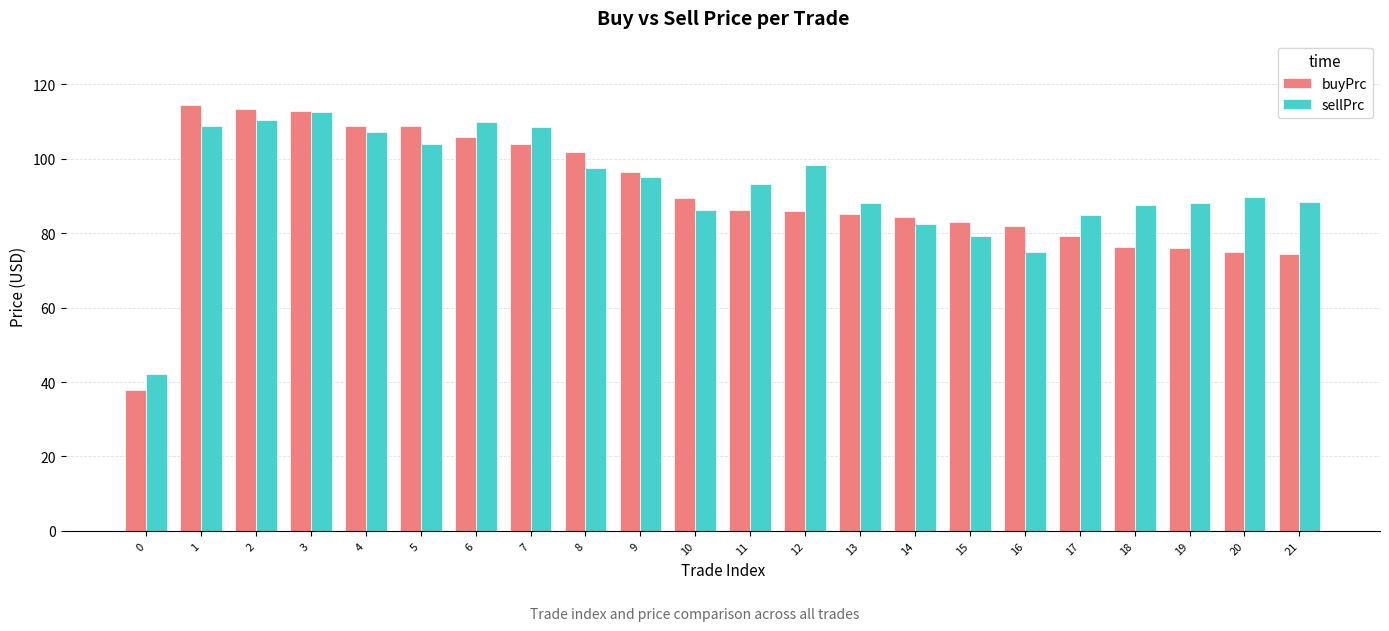

What is the average value of the sellPrc series?

92.6